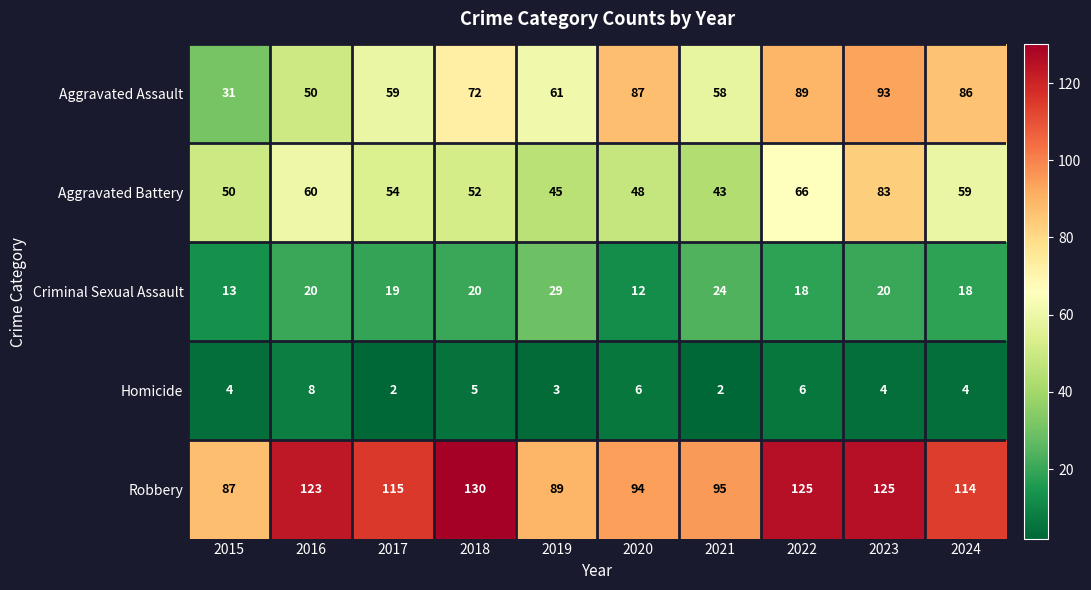

Is it true that Homicide equals 5 at 2018?

True